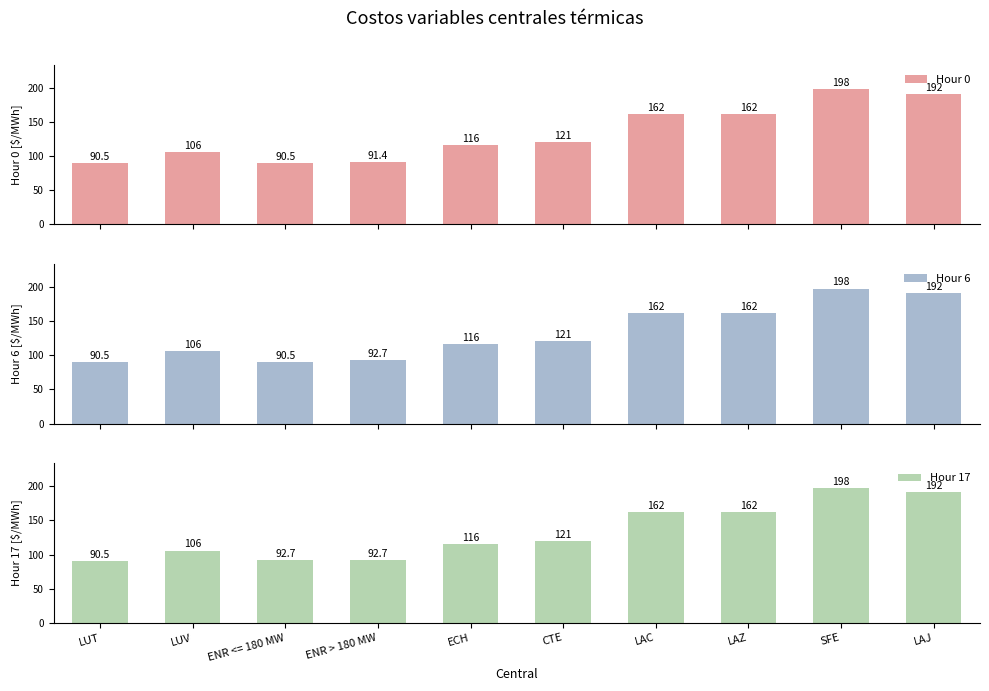

What is the difference between the maximum and minimum values in the Hour 17 series?

107.6